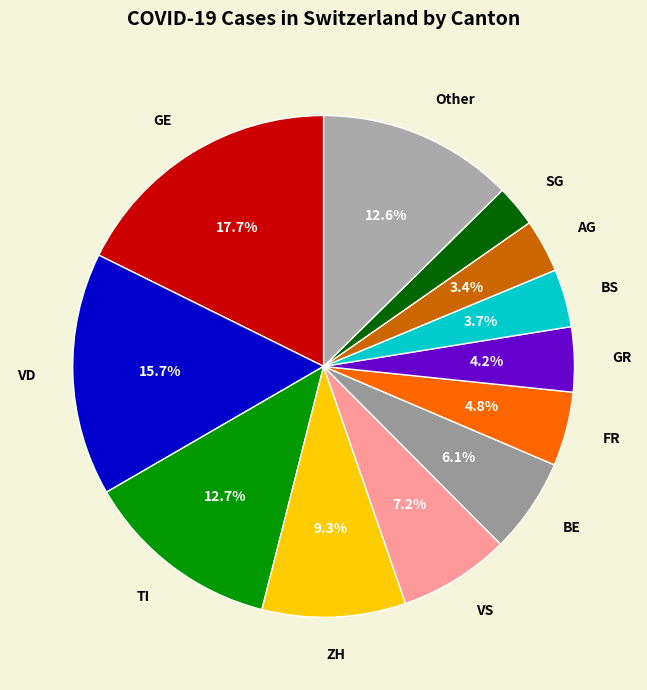

How many slices are in this pie chart?

12